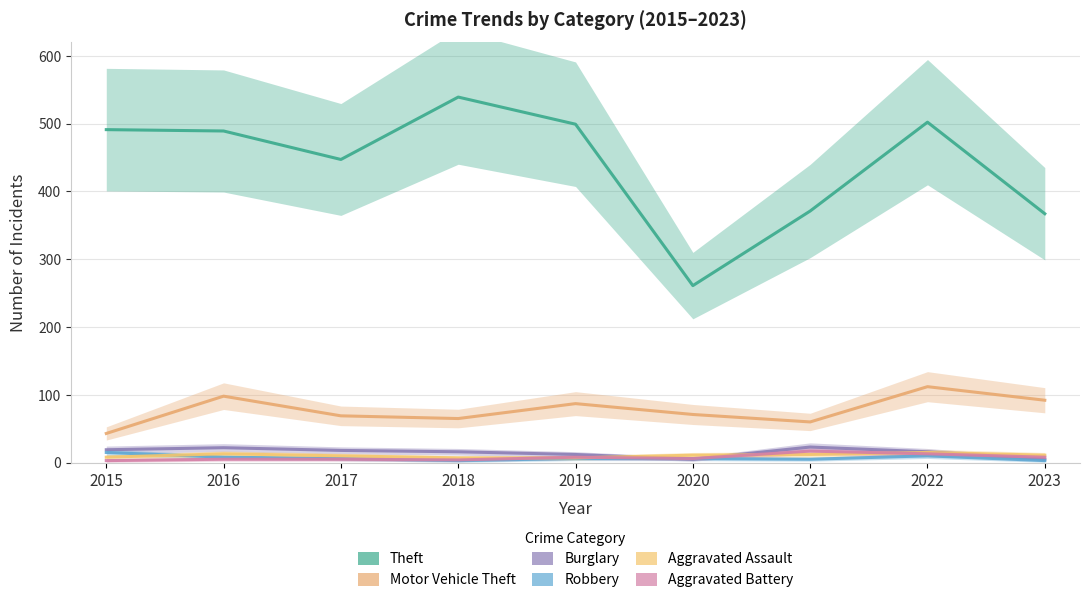

True or false: Robbery has a value of 22 at 2015.

False